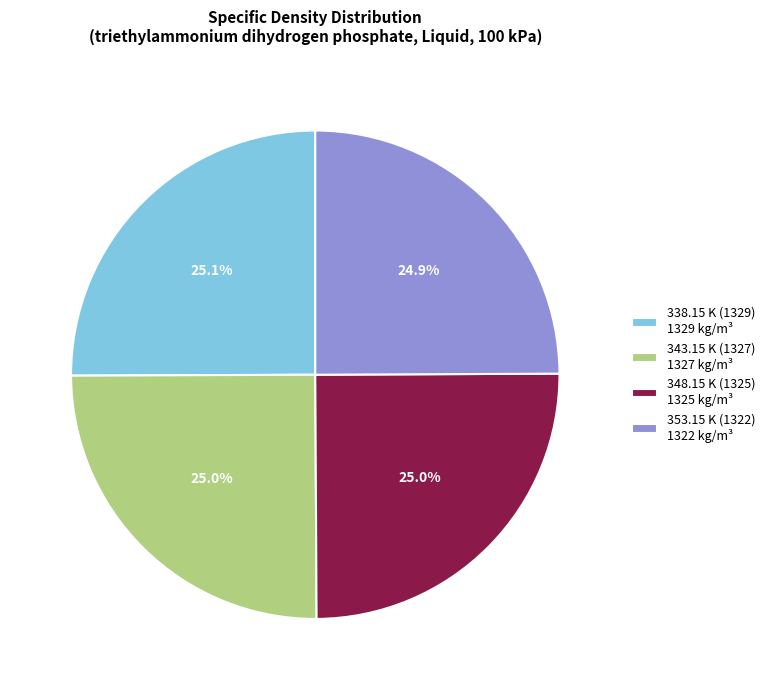

True or false: 343.15 K (1327) accounts for 25% of the total.

True